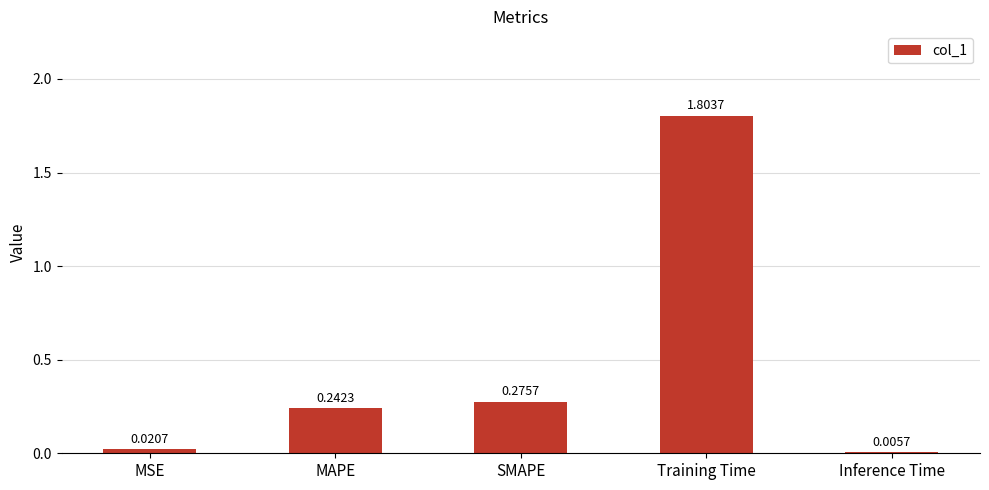

Between MSE and Training Time, which is larger?

Training Time